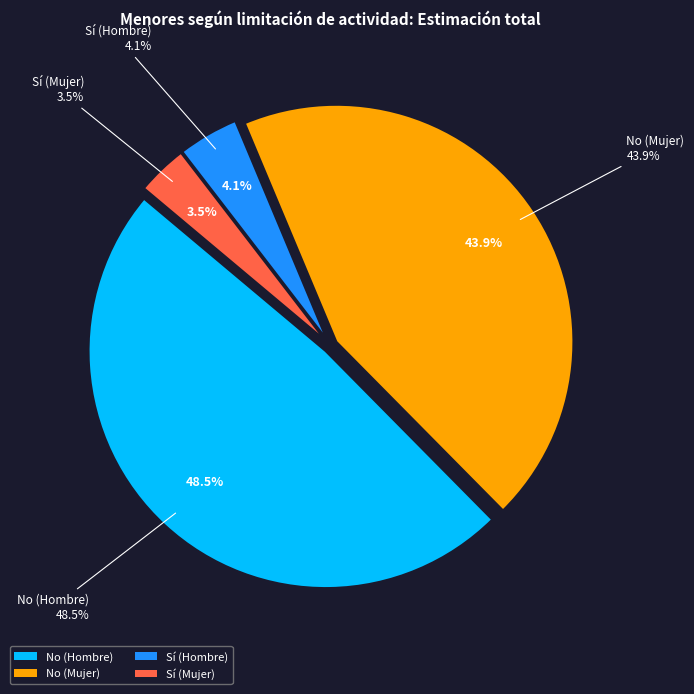

What is the change in value from No (Hombre) to Sí (Hombre)?

-612036